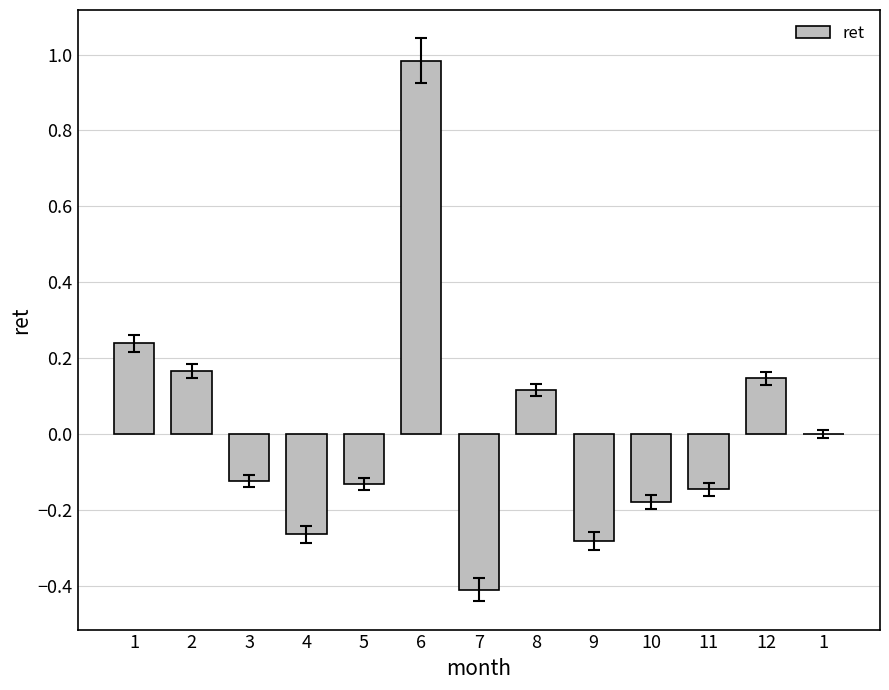

How many series are shown in this chart?

1